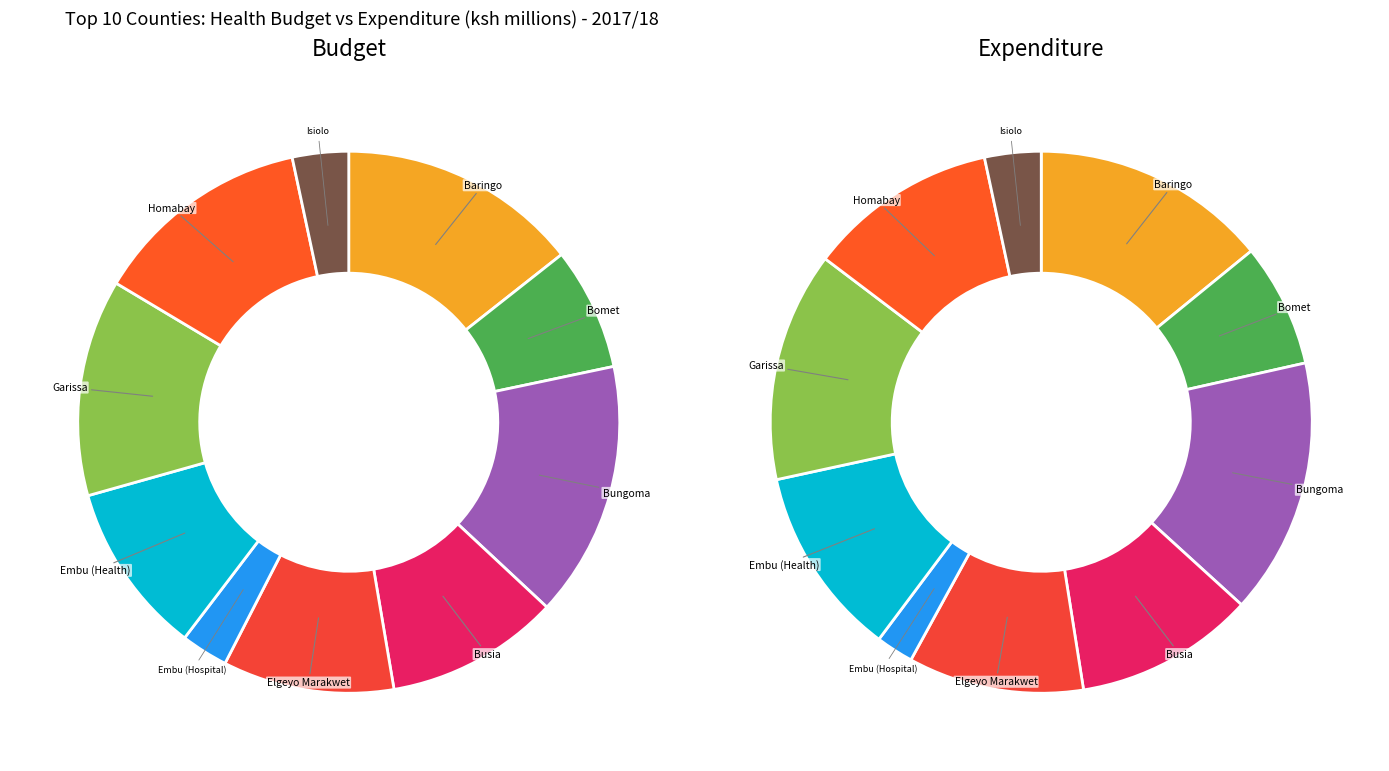

Is there any slice that represents more than half of the pie?

No